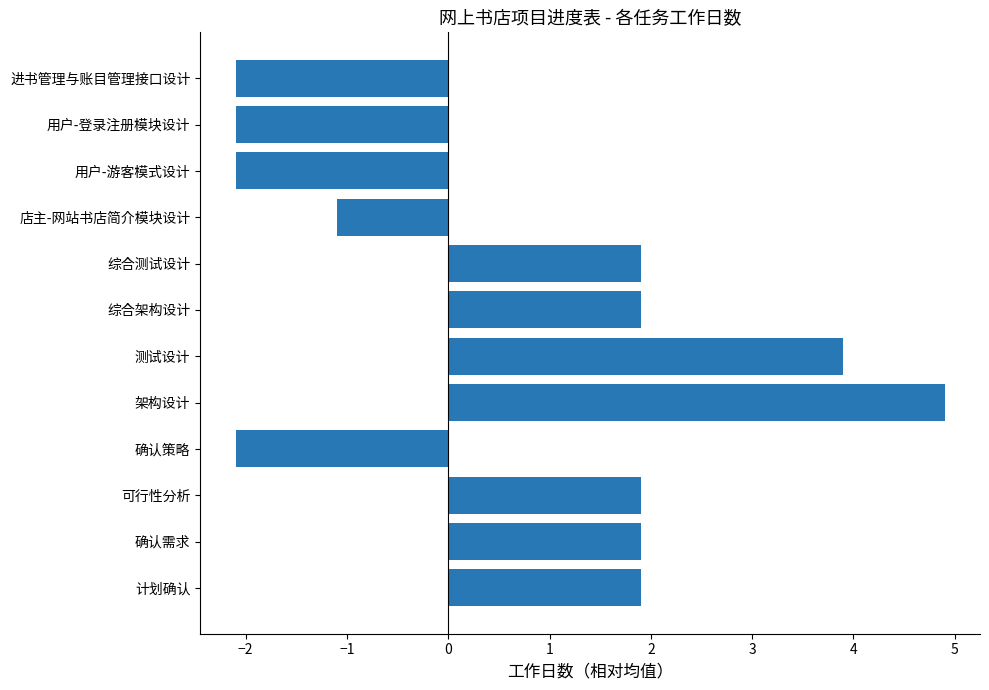

The chart shows a value of -2.1 at 进书管理与账目管理接口设计. True or false?

True